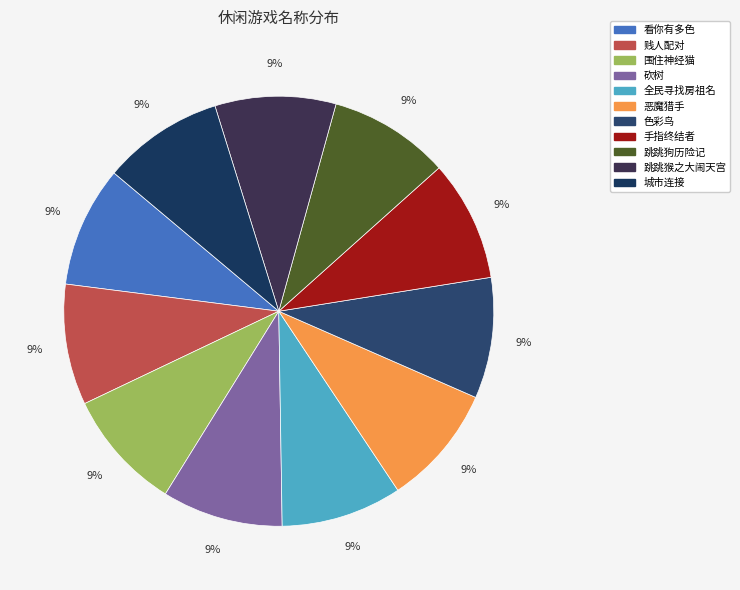

How many slices are in this pie chart?

11